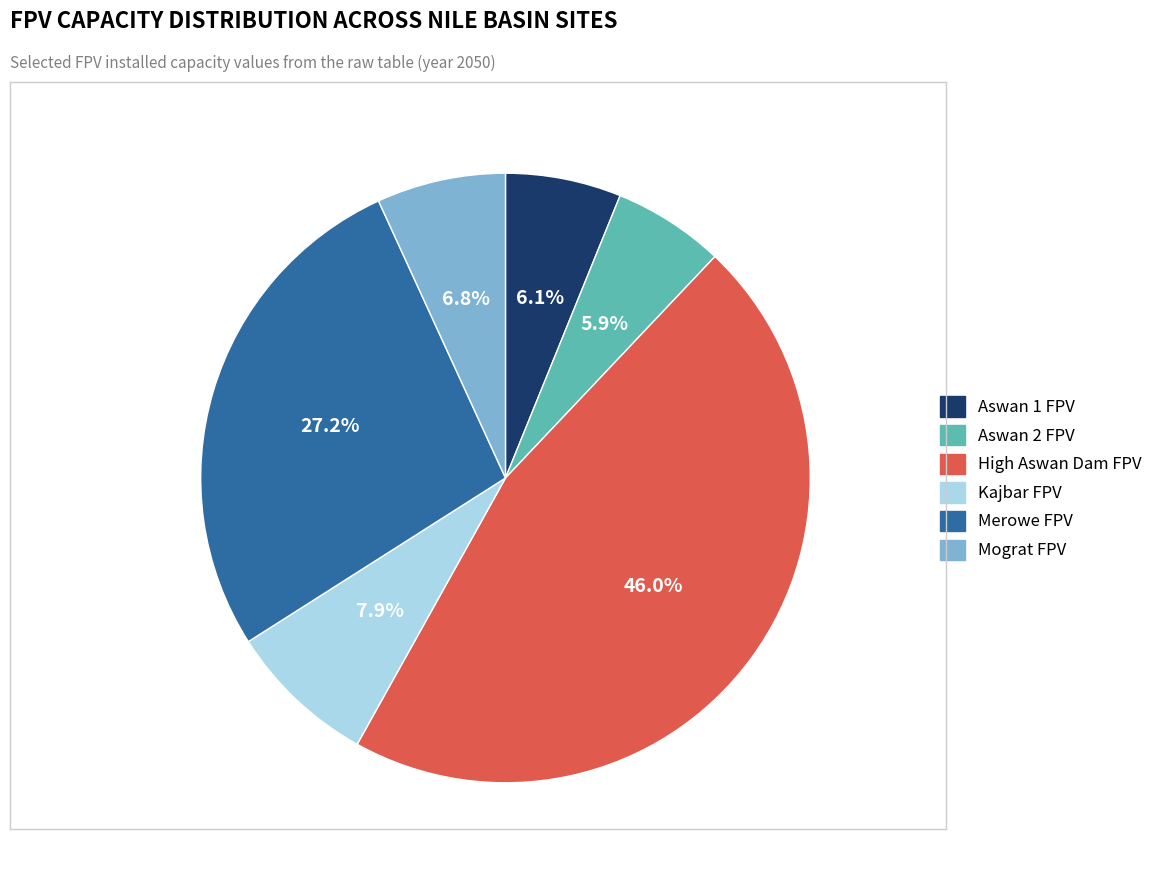

To the nearest percent, what portion does High Aswan Dam FPV represent?

46%